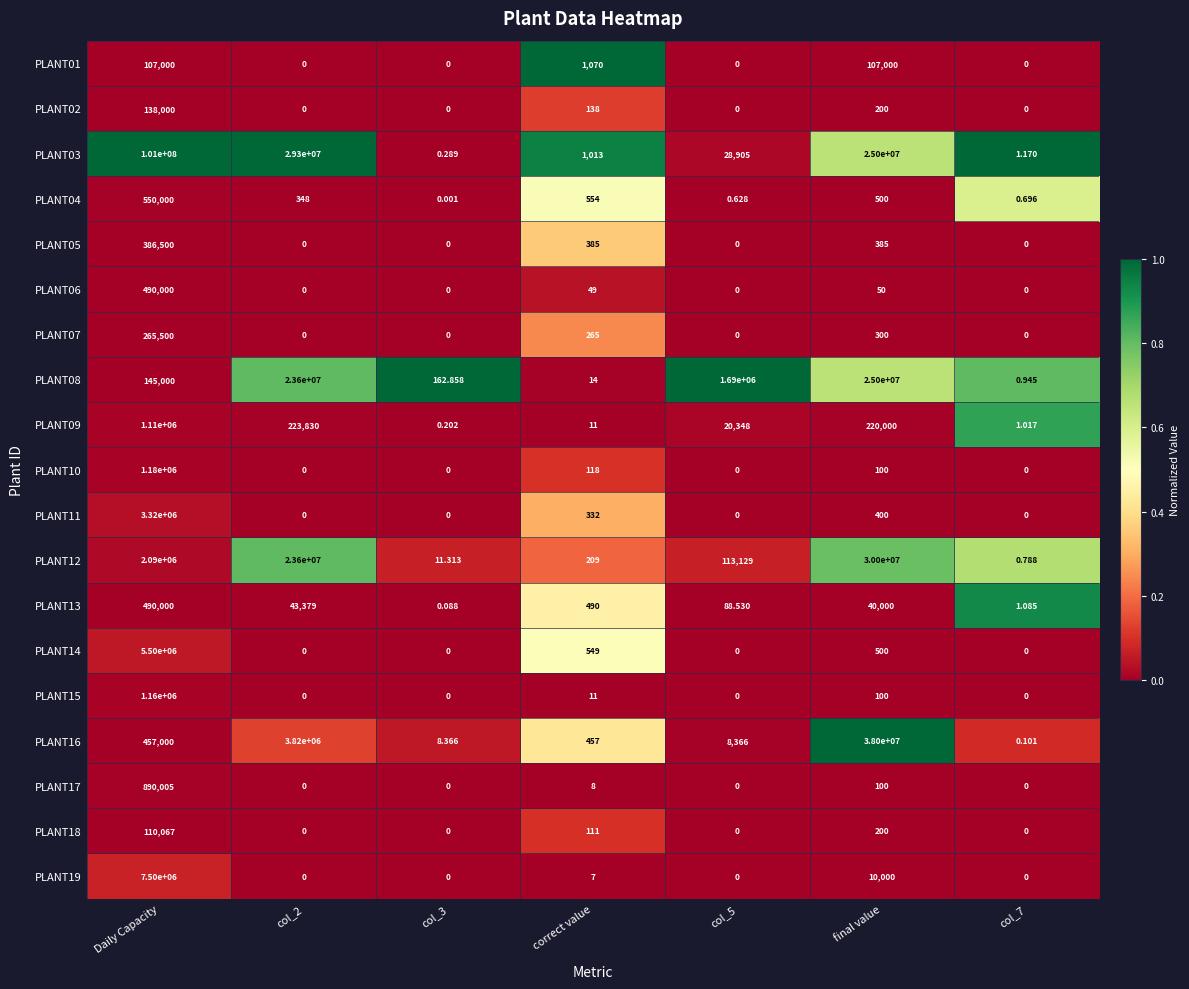

Which label corresponds to the largest value in the chart?

Daily Capacity